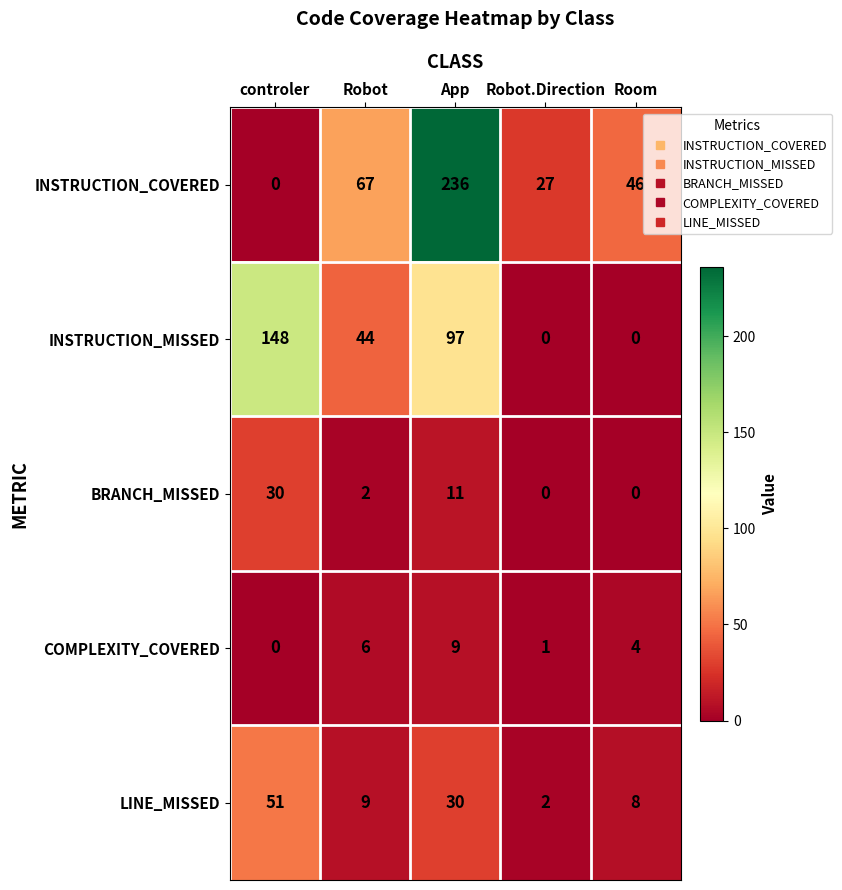

What is the approximate value of LINE_MISSED at App?

30